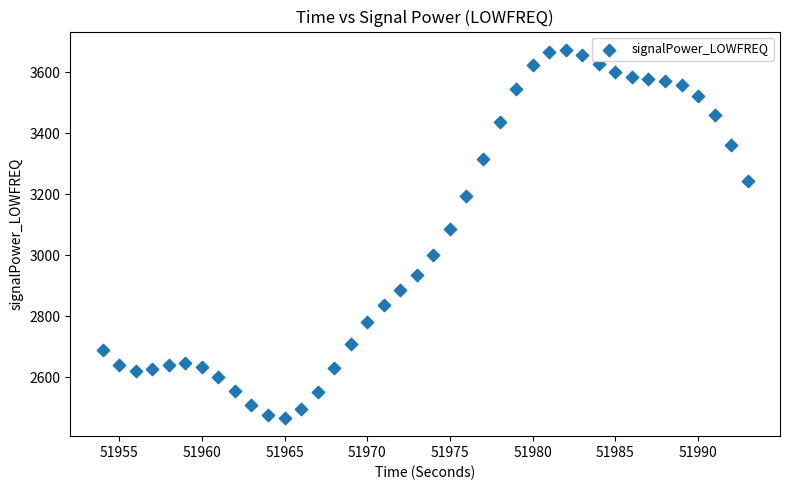

What Y value in the scatter plot is closest to 3069?

3084.6